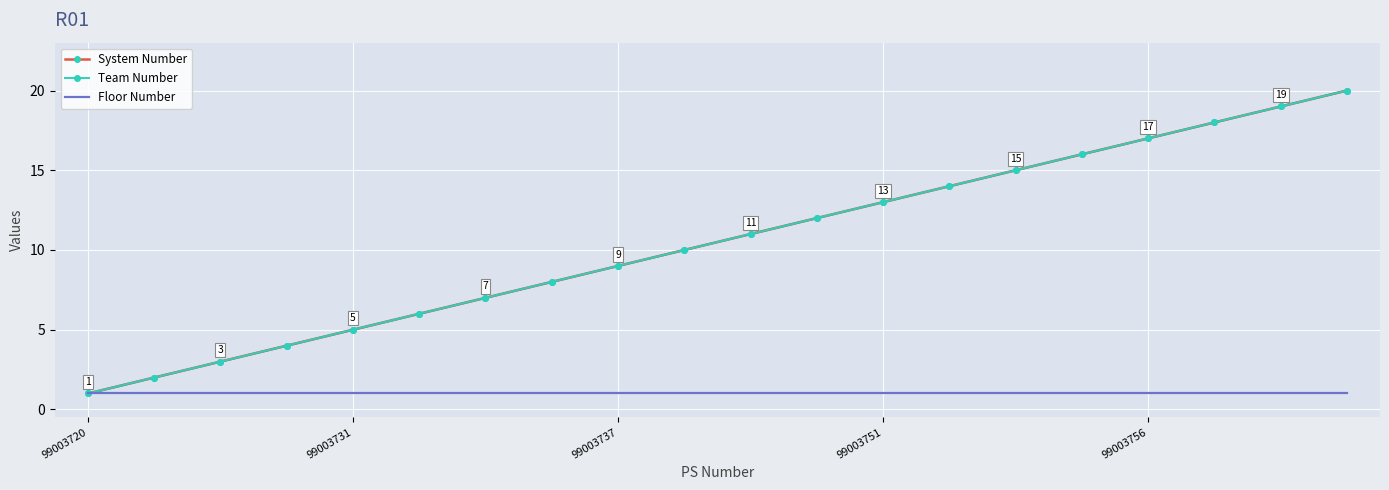

Which series has the widest spread of values?

System Number